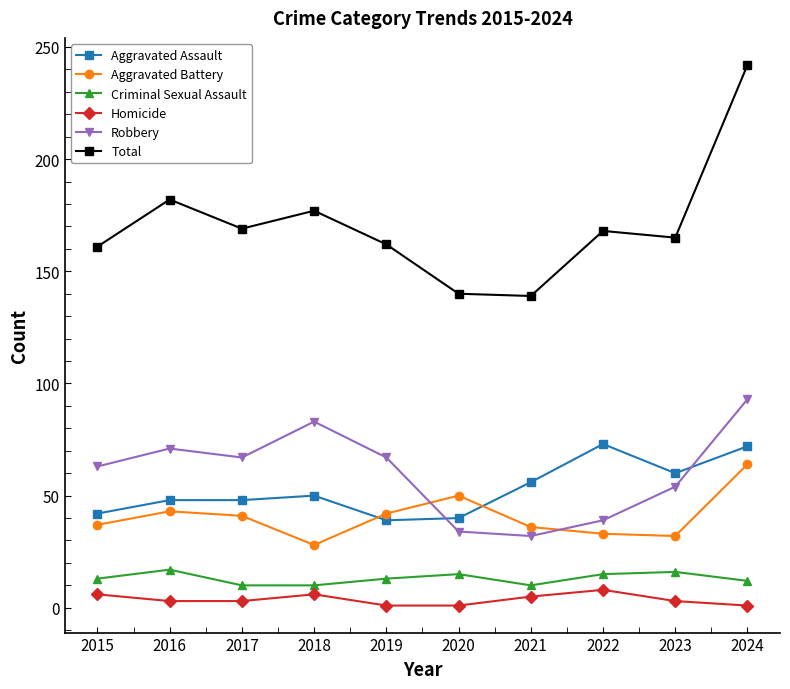

What is the maximum value shown in the chart?

242